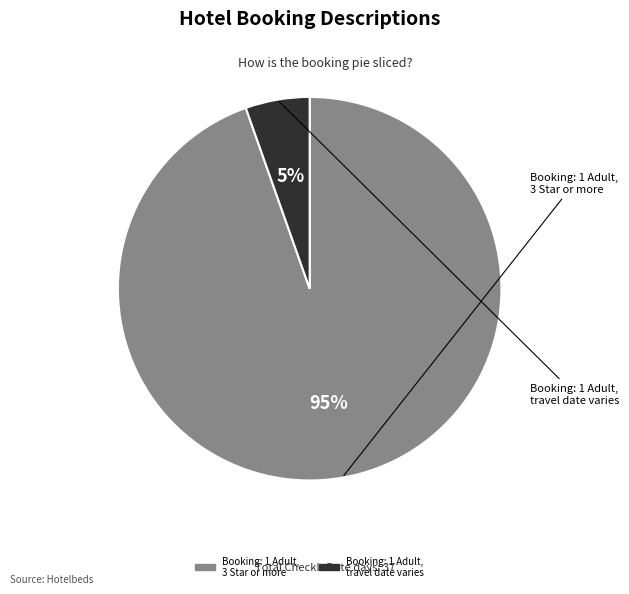

Is there any slice that represents more than half of the pie?

Yes